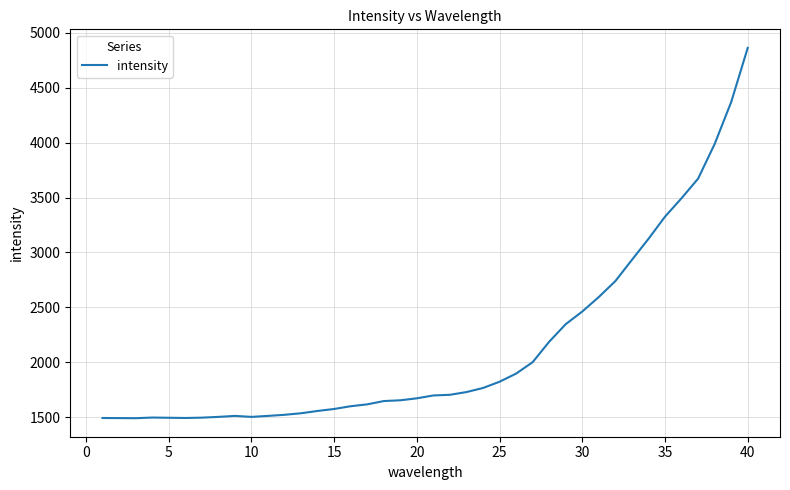

Does the chart have visible grid lines?

Yes